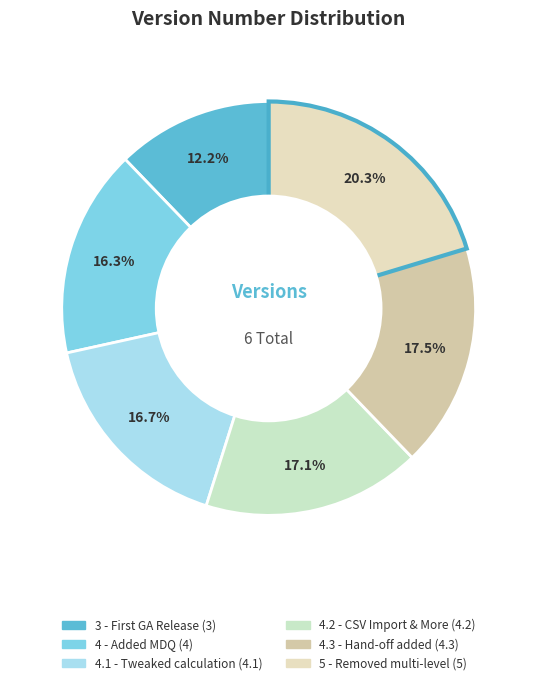

What is the ratio of the value at 5 - Removed multi-level to the value at 4.1 - Tweaked calculation?

1.2